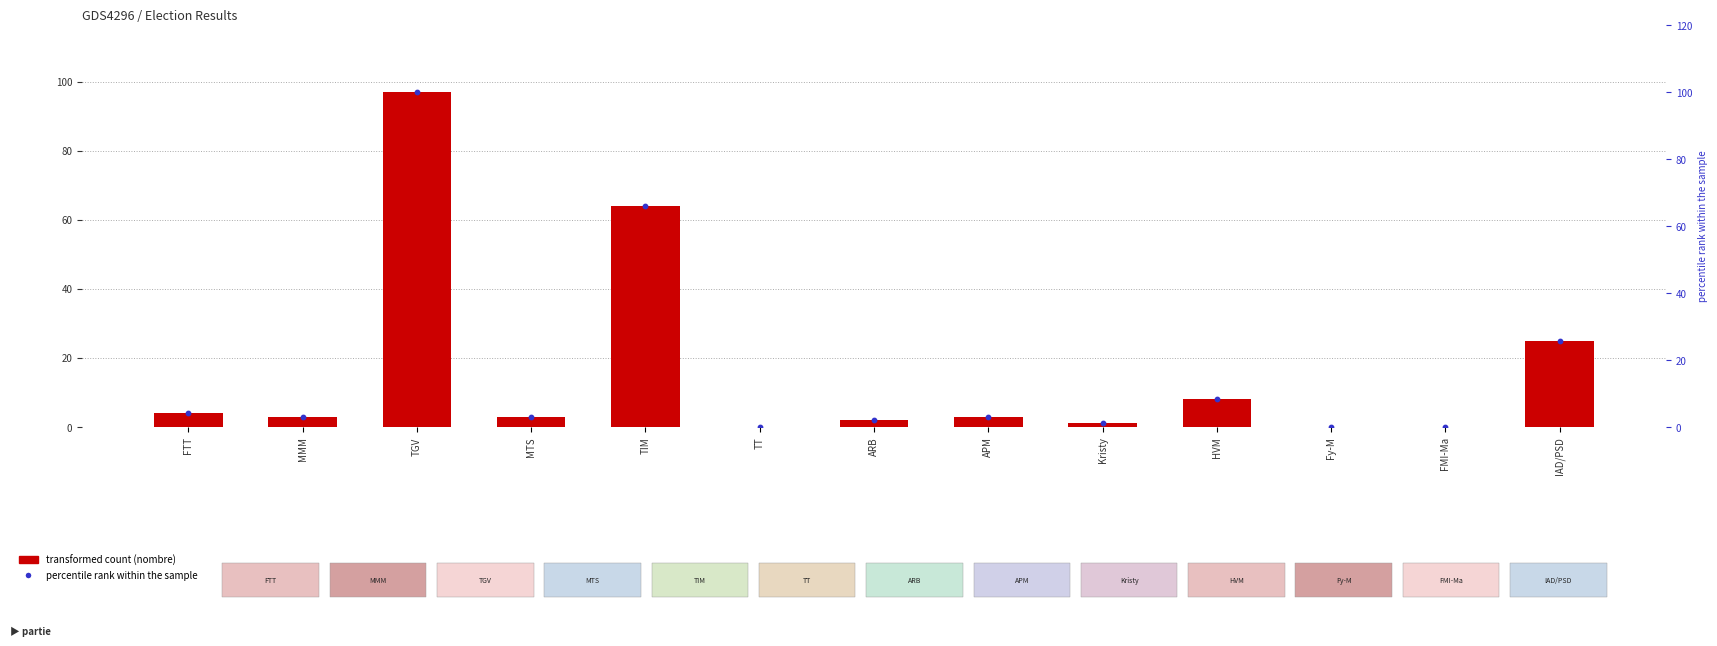

Is the value of percentile rank at TT greater than the value of nombre (votes) at TT?

No